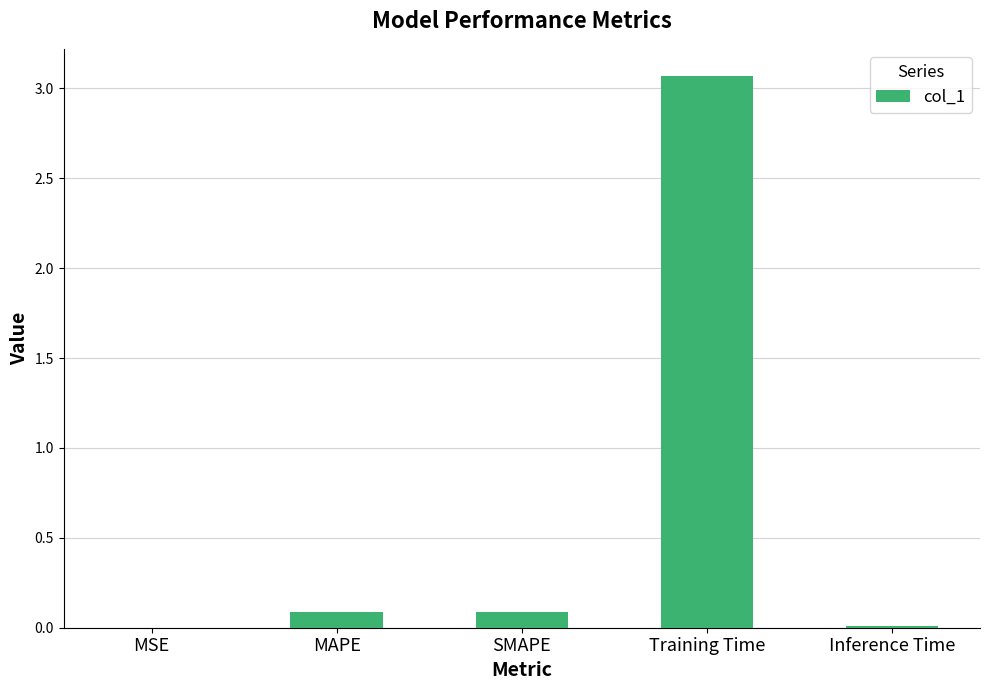

What is the sum of all values?

3.3